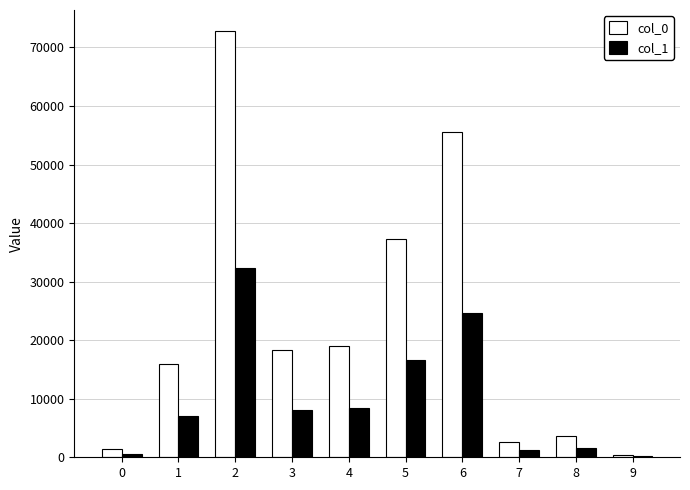

Which series has the largest total across all categories?

col_0